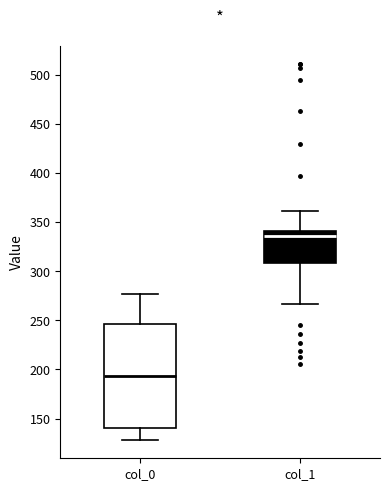

Which box's median line is the lowest?

col_0